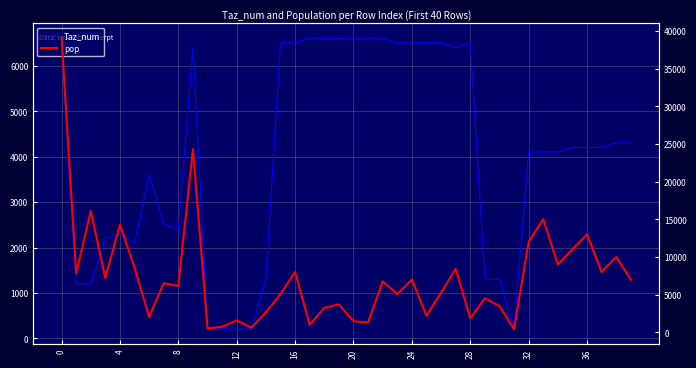

What is the sum of all pop values?

291670.1